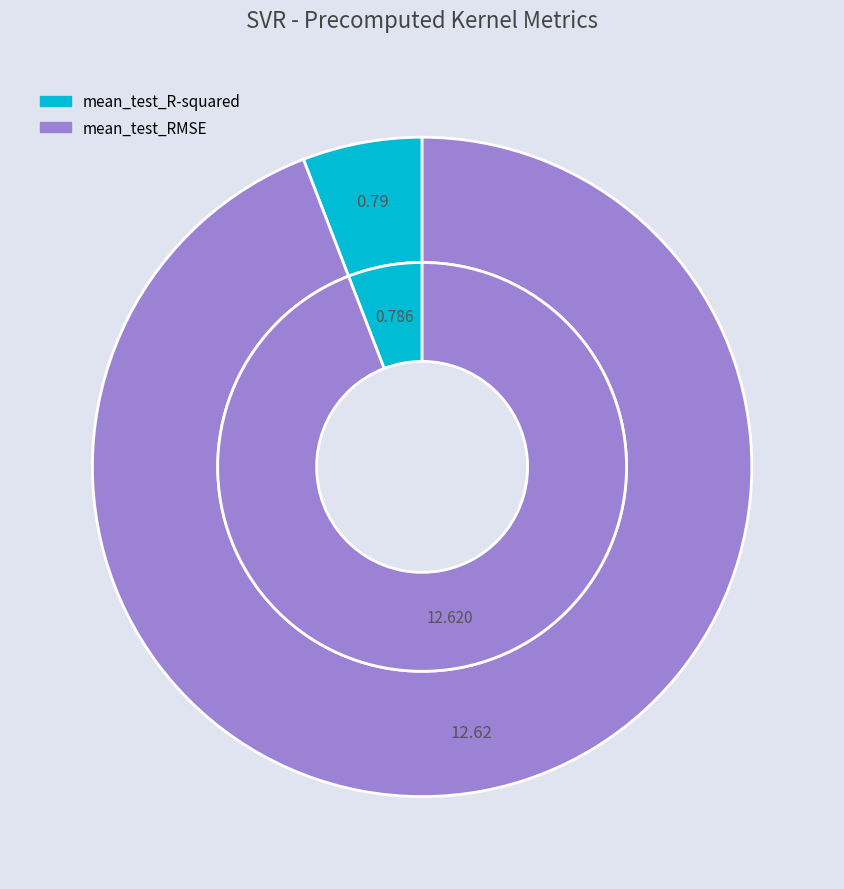

What is the ratio of the value at mean_test_R-squared to the value at mean_test_RMSE?

0.1